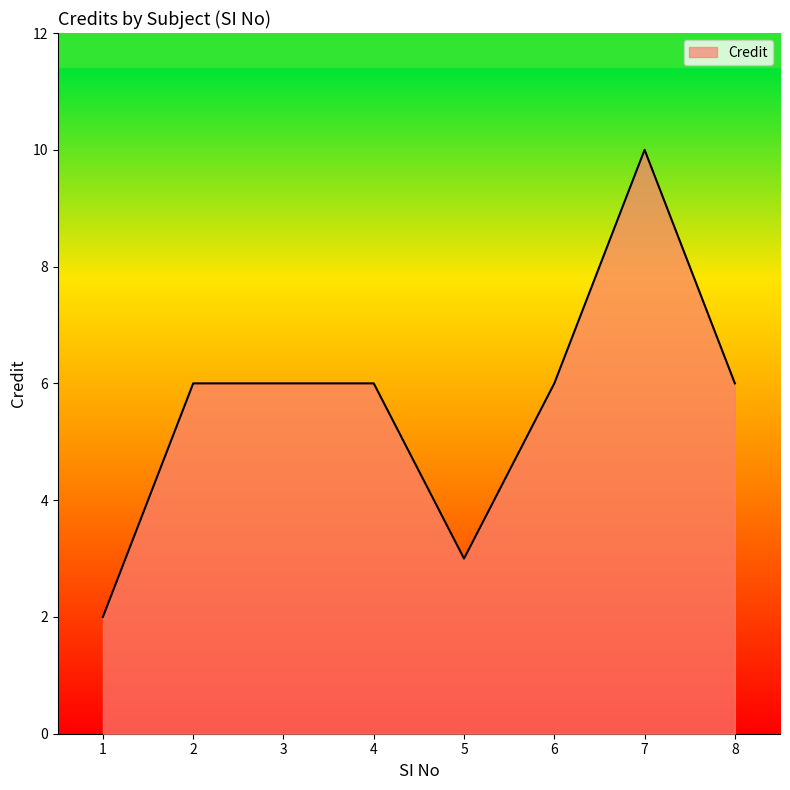

Count the number of categories in the chart.

8